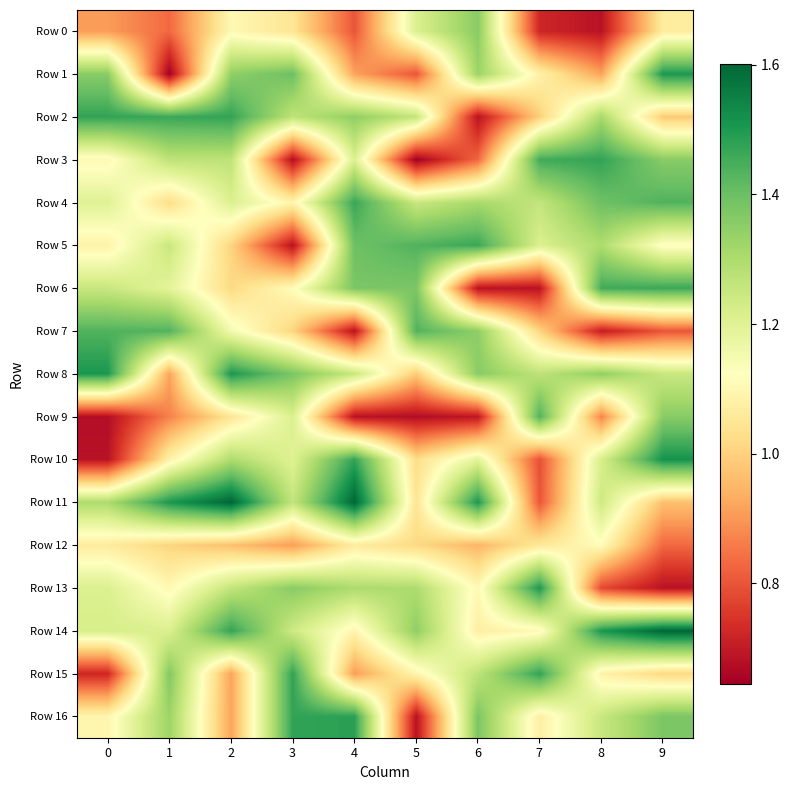

What is the total value across all series at 8?

19.6